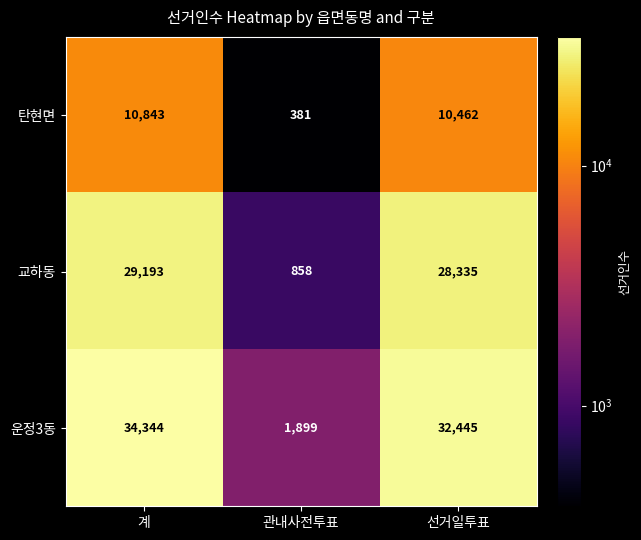

List the series in order of their overall mean, highest first.

운정3동, 교하동, 탄현면